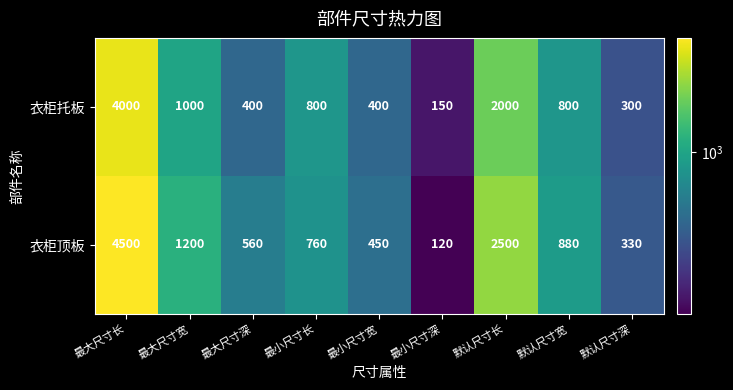

The 衣柜顶板 series shows 760 at 最小尺寸长. True or false?

True